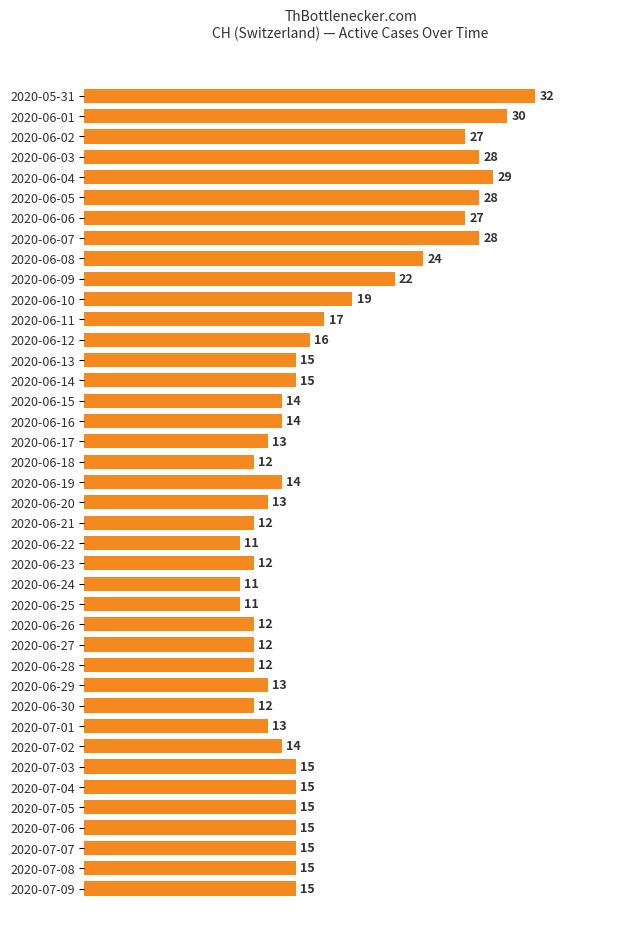

Reading top to bottom, list all the values displayed in this chart.

32	30	27	28	29	28	27	28	24	22	19	17	16	15	15	14	14	13	12	14	13	12	11	12	11	11	12	12	12	13	12	13	14	15	15	15	15	15	15	15